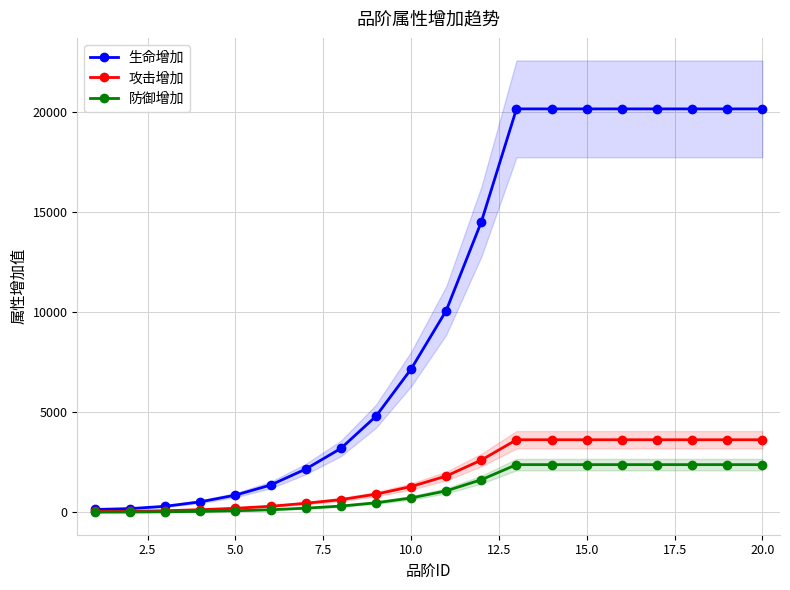

What is the highest value of the 防御增加 series?

2384